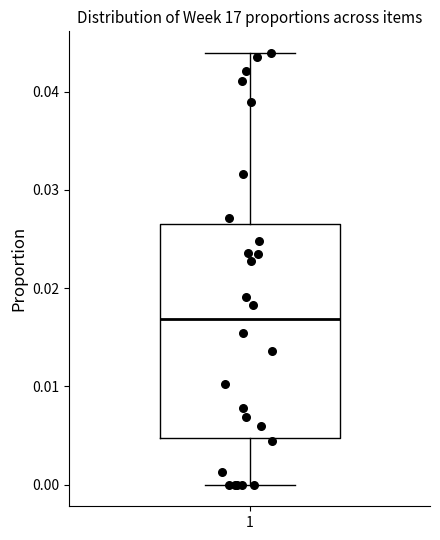

Where is the lower edge of the box at x = 1 on the y-axis? The values are not printed on the chart, so give them approximately, as read against the axis.

0.005